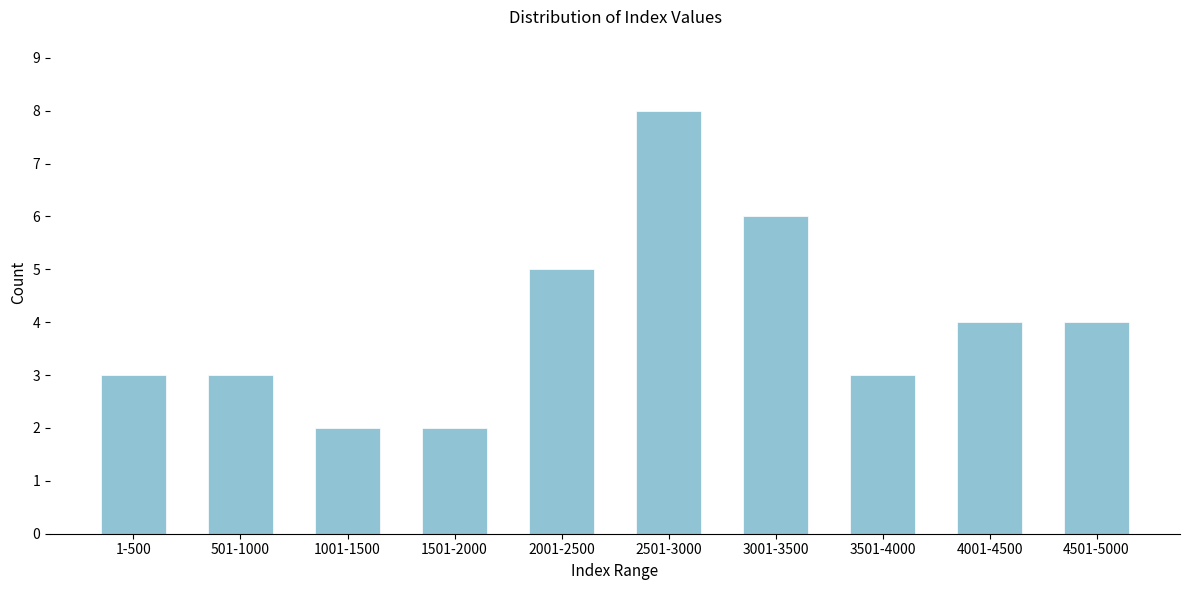

Reading left to right, list all the values displayed in this chart.

1-500=3	501-1000=3	1001-1500=2	1501-2000=2	2001-2500=5	2501-3000=8	3001-3500=6	3501-4000=3	4001-4500=4	4501-5000=4